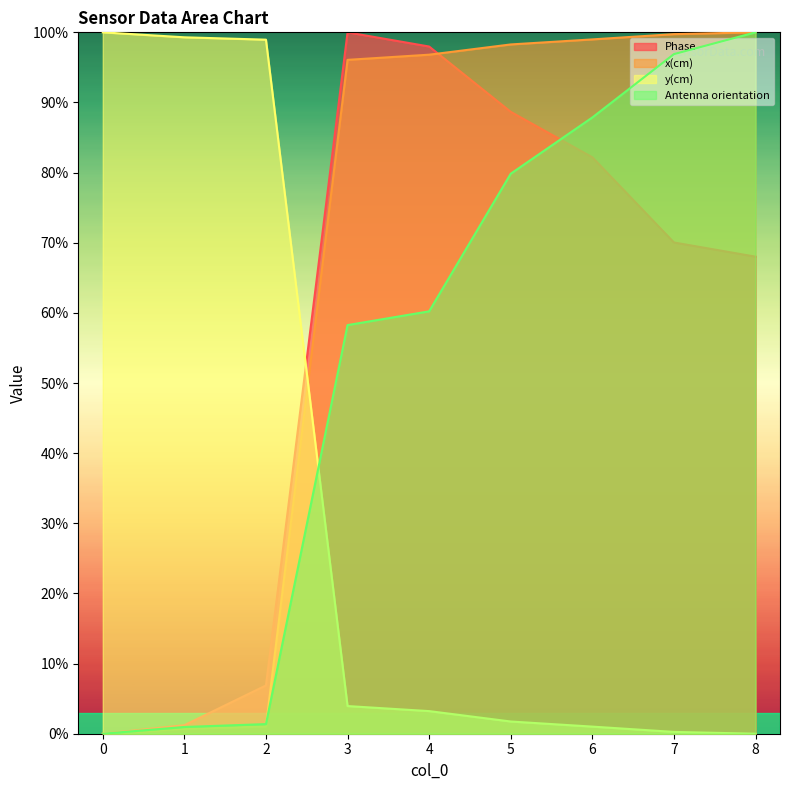

How many positive values does the y(cm) series have?

8